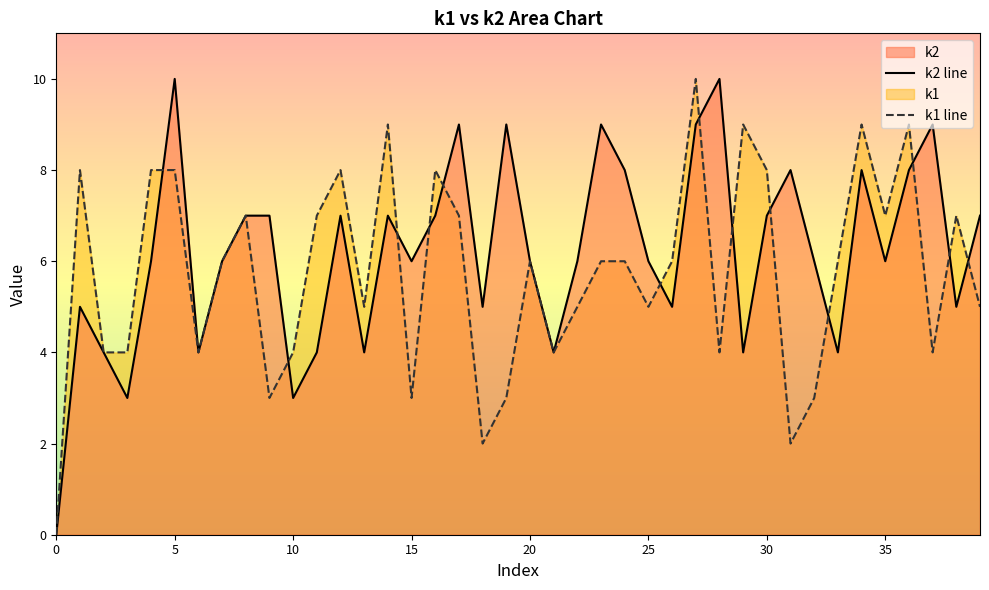

Where is k2 nearest to the value 5?

i1